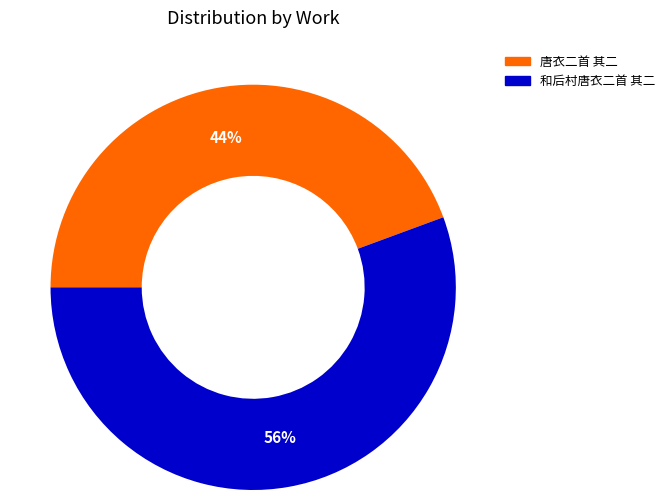

Rank the categories by value from highest to lowest.

和后村唐衣二首 其二, 唐衣二首 其二